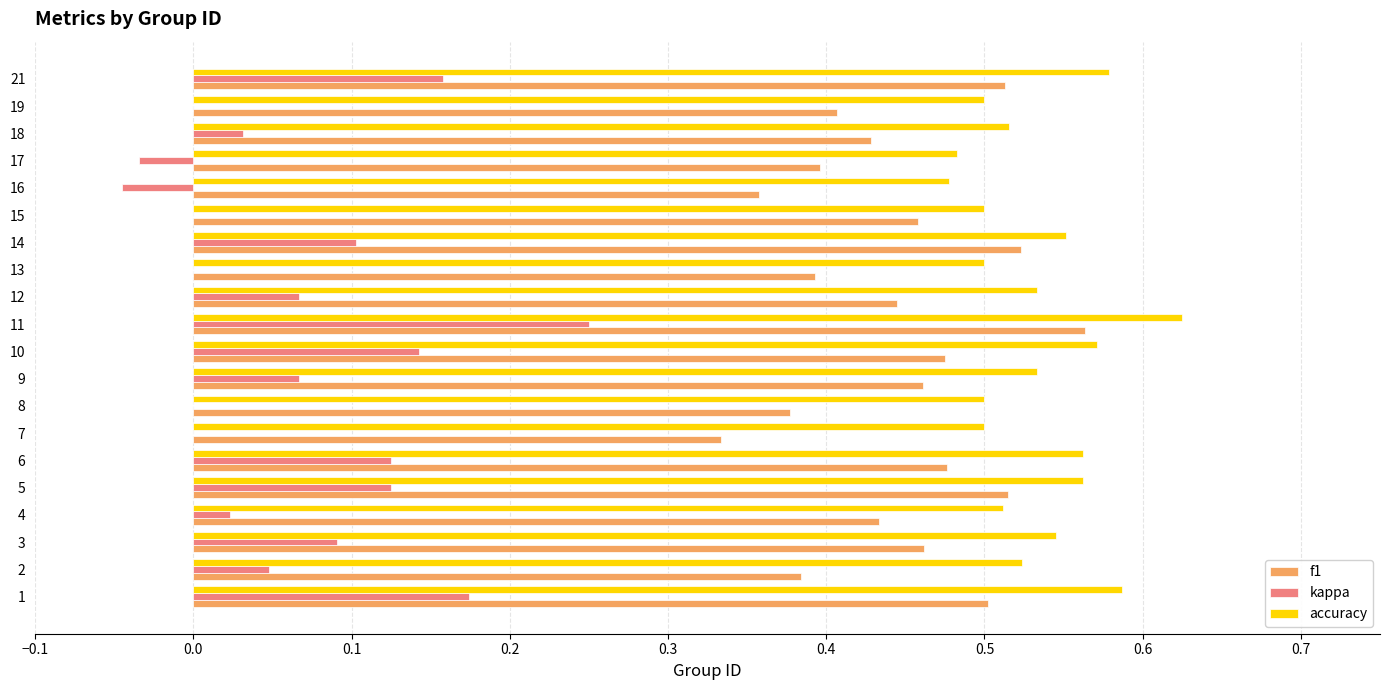

Between 5 and 8, which series saw the biggest shift?

f1